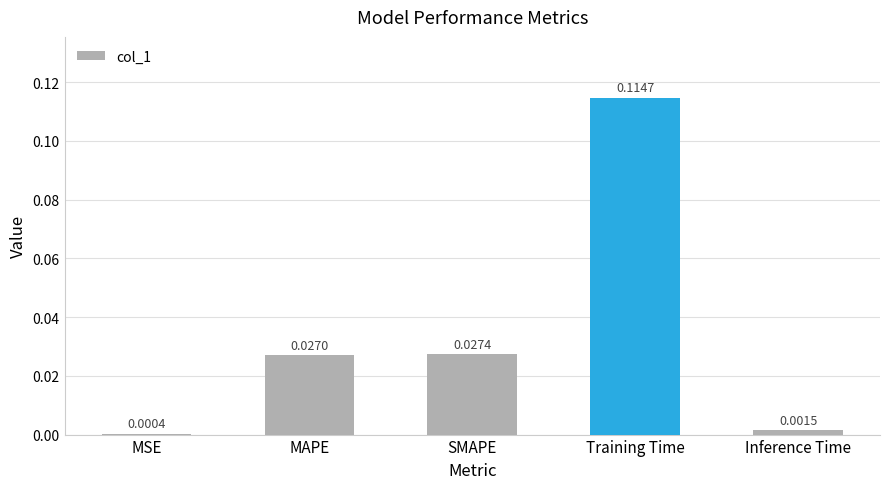

At which category does the chart reach its peak across all series?

Training Time